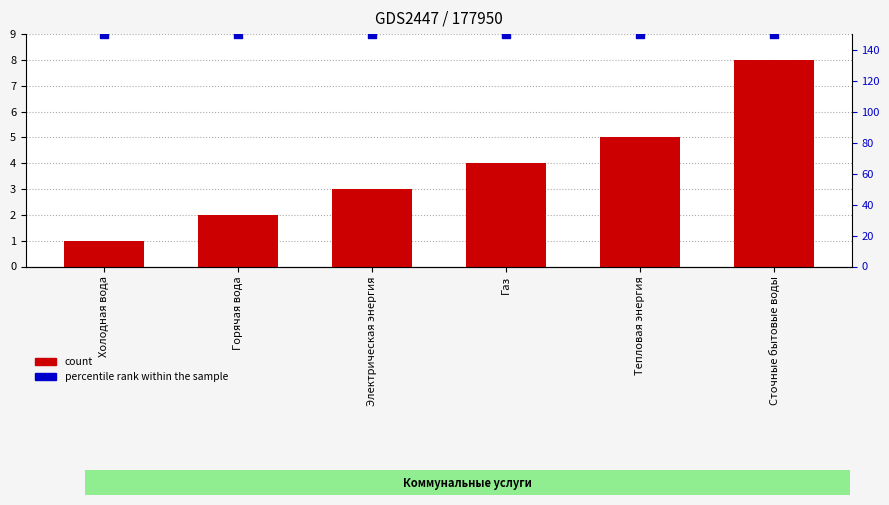

Which series reaches the maximum Y coordinate?

percentile rank within the sample